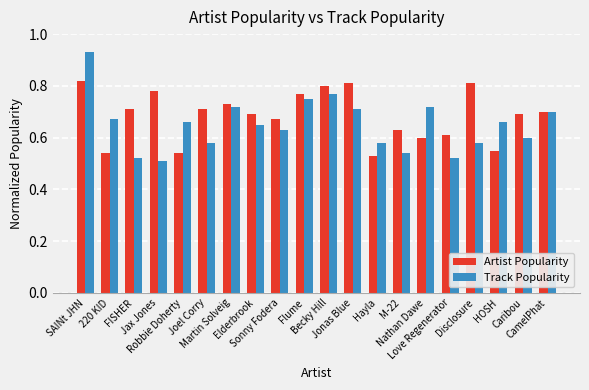

Which series has the largest total across all categories?

Artist Popularity